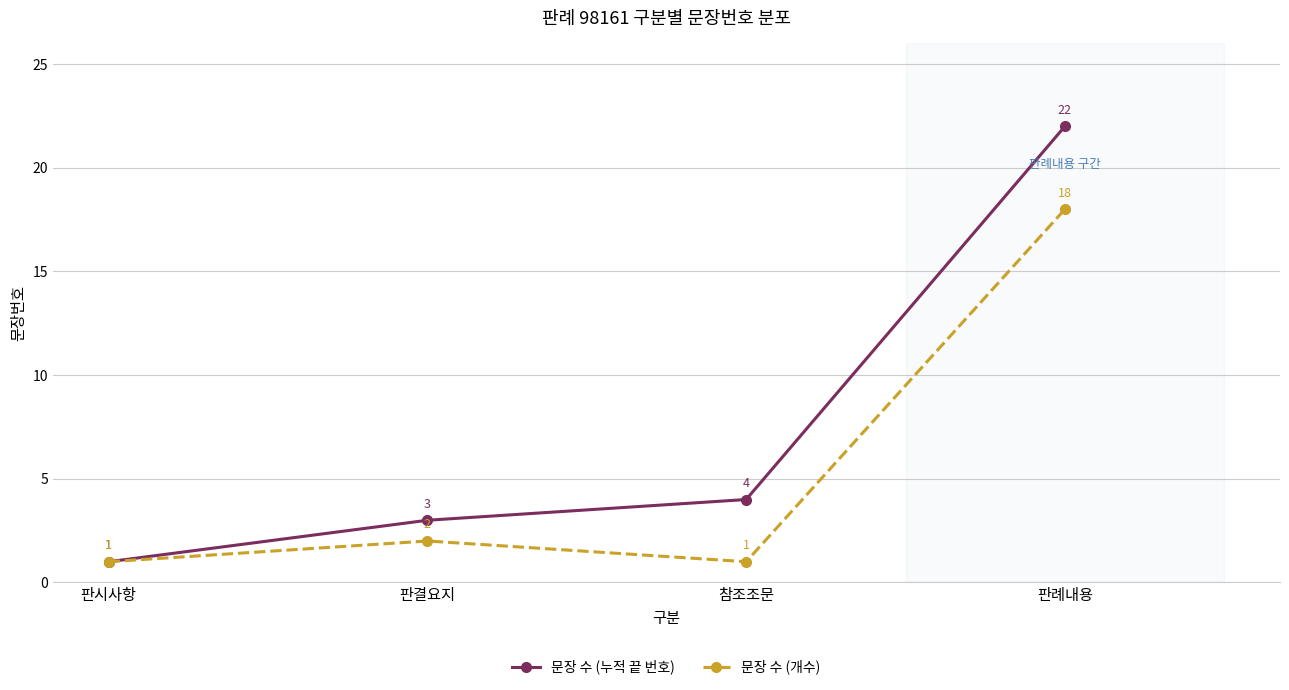

The value of 문장 수 (개수) at 판결요지 is 2. True or false?

True